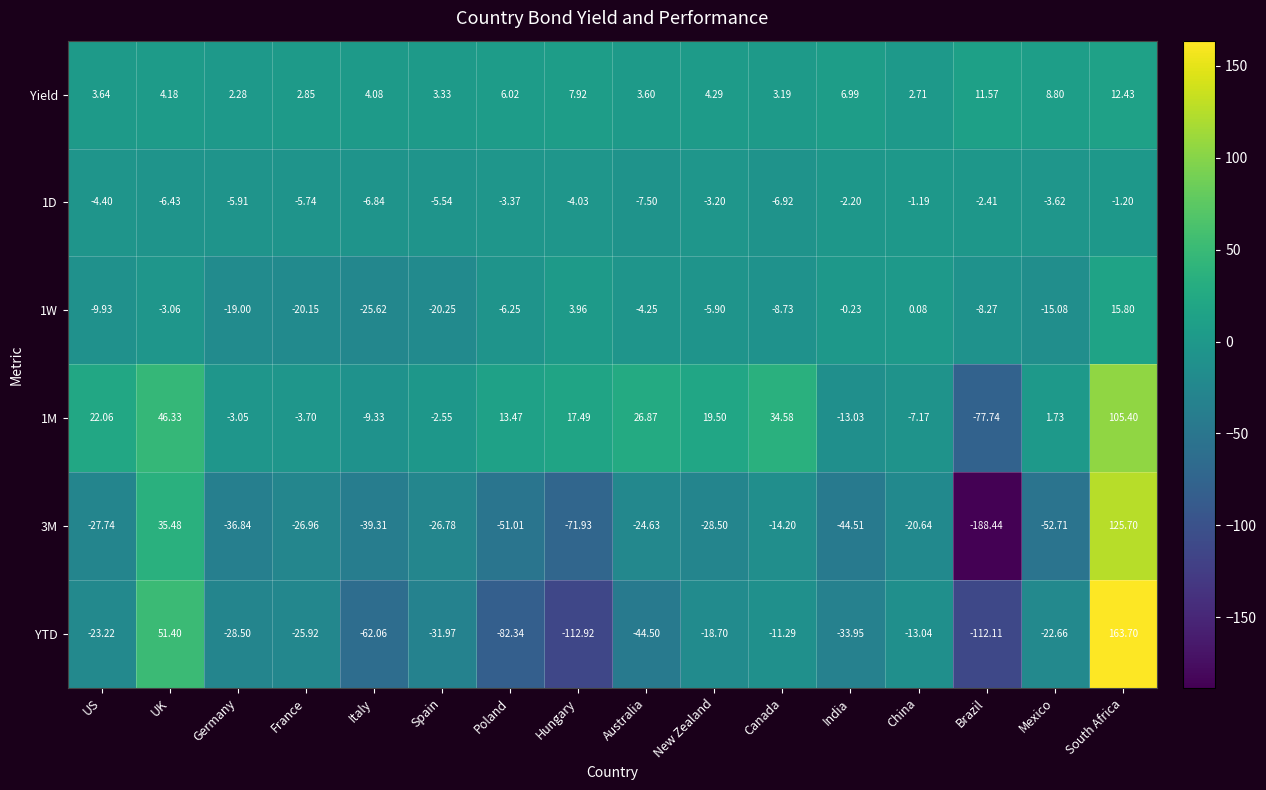

At which label does 1D reach its minimum?

Australia